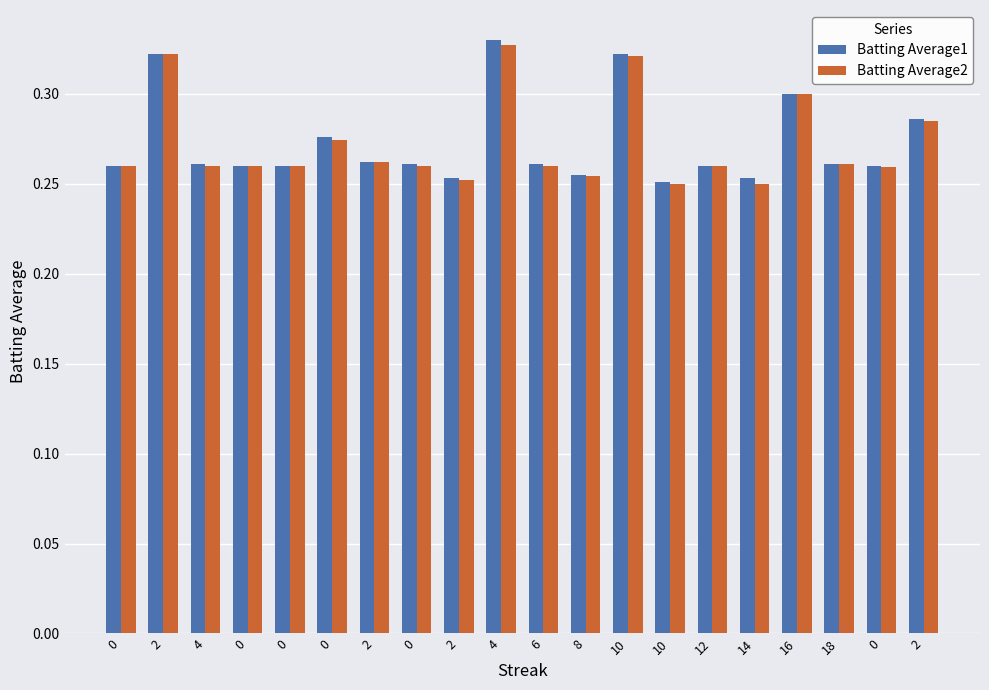

List the series in order of their peak value, highest first.

Batting Average1, Batting Average2